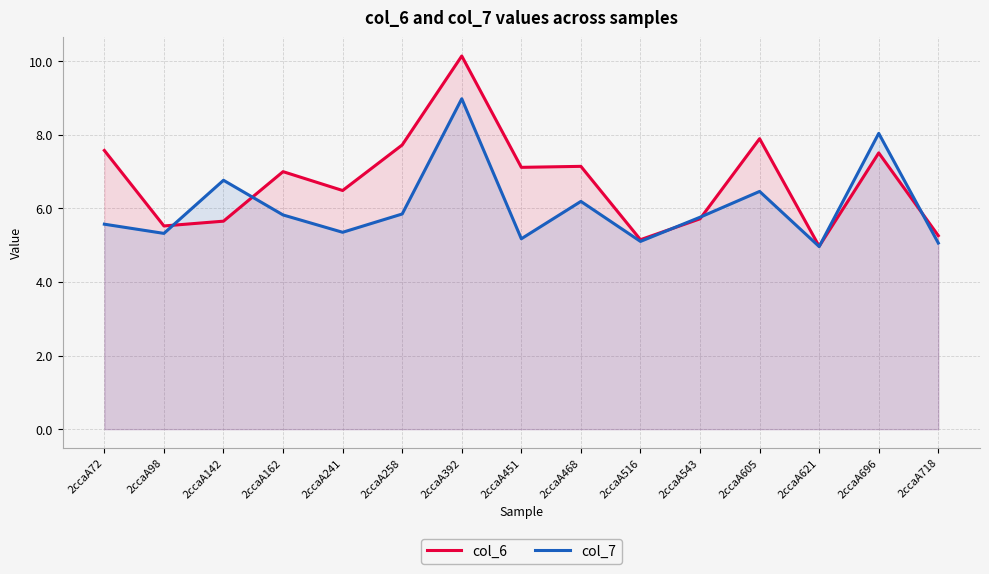

Which series changed the most between 2ccaA516 and 2ccaA605?

col_6